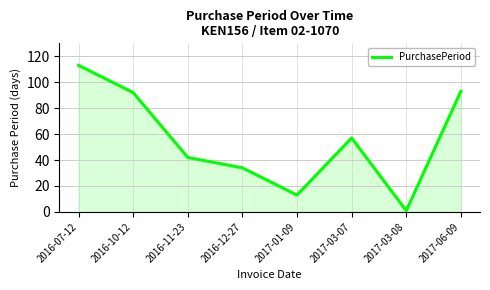

What position from the right is 2017-01-09?

4